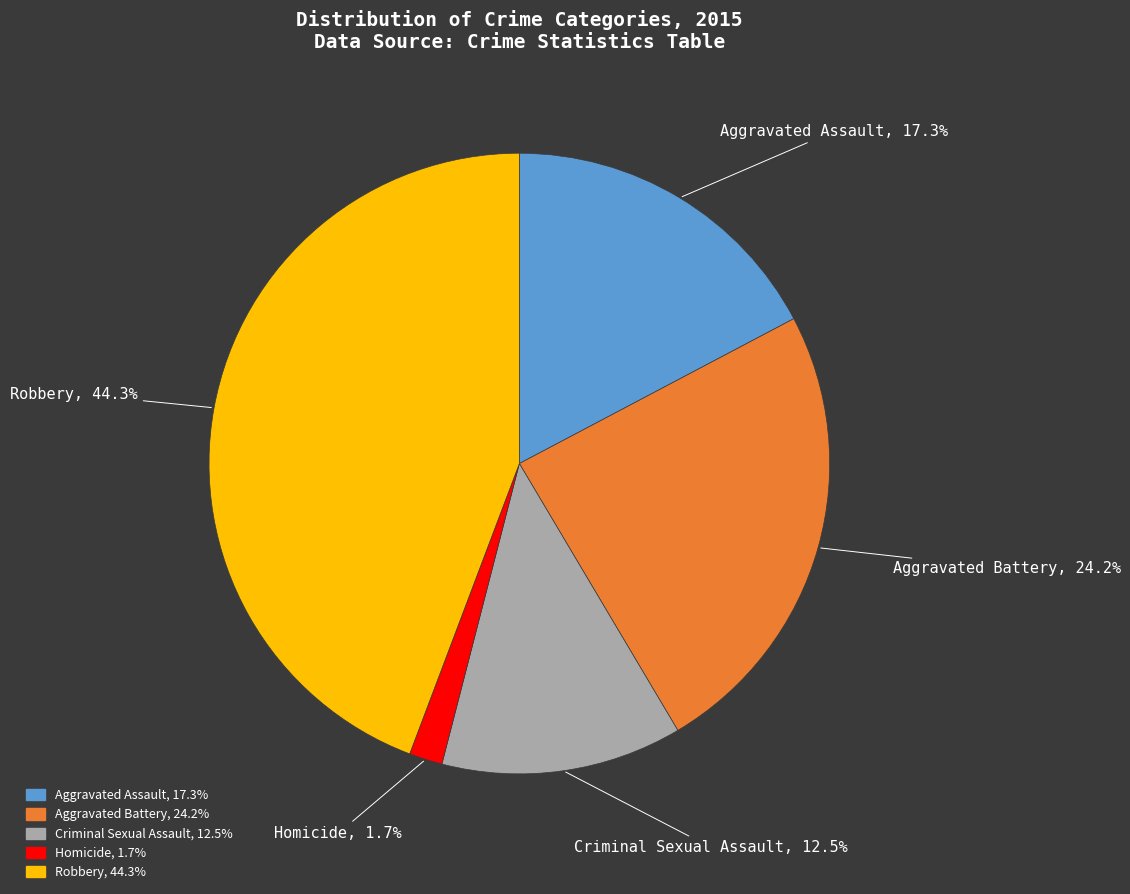

Between Robbery and Homicide, which is larger?

Robbery